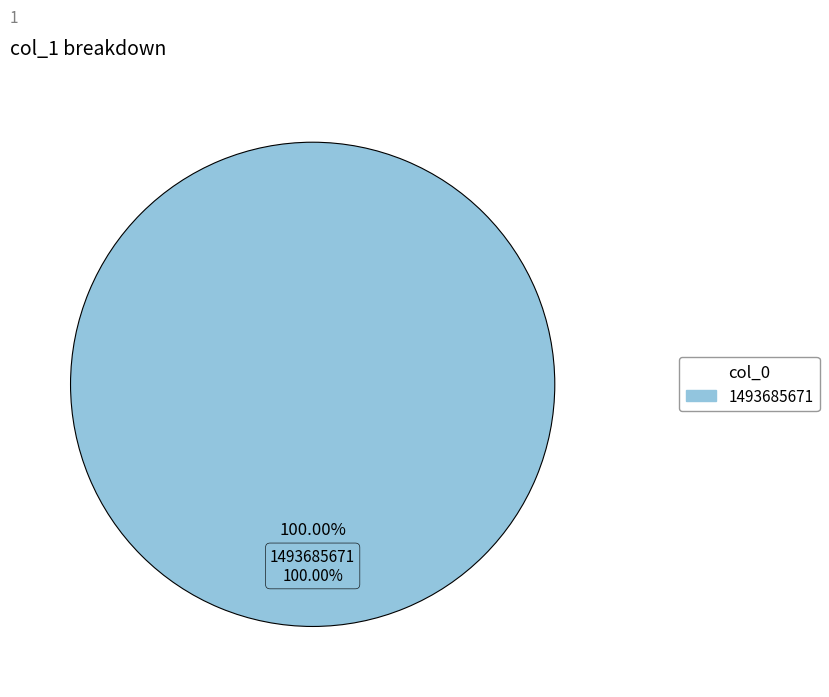

Does 1487598144 represent more than half of the total?

No